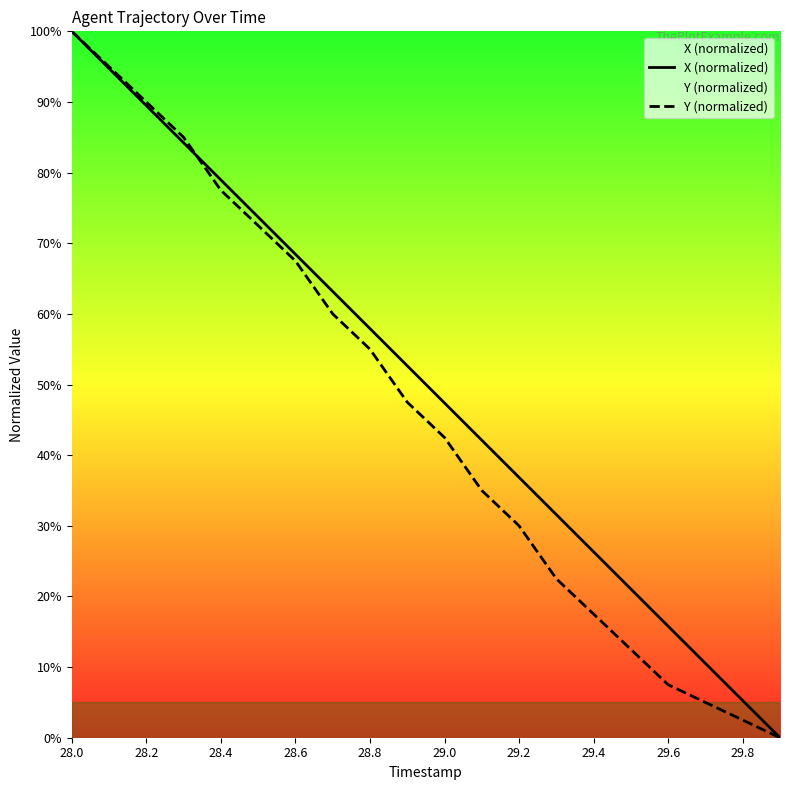

Where does the X (normalized) series first go above 52?

28.0